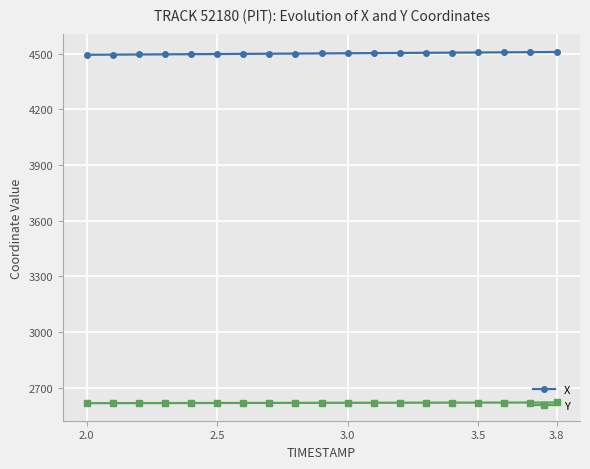

At how many categories does at least one series exceed 3818?

19